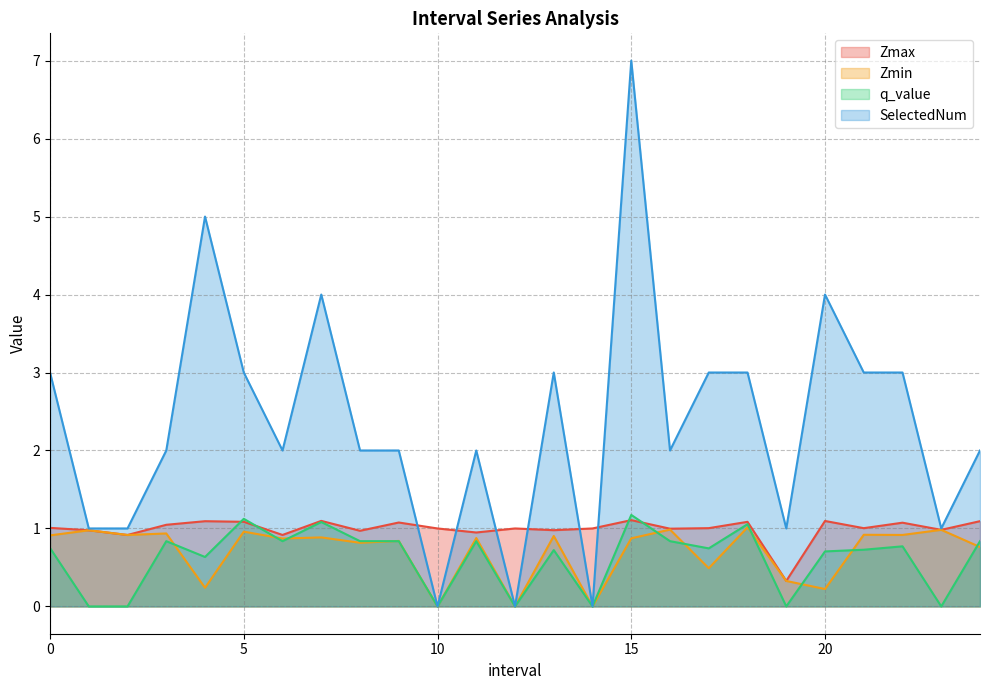

What is the total value across all series at 15?

10.2